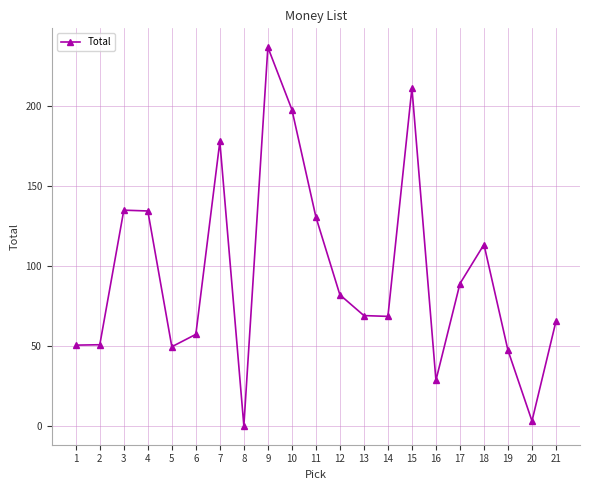

What is the change in value from 18 to 20?

-110.5